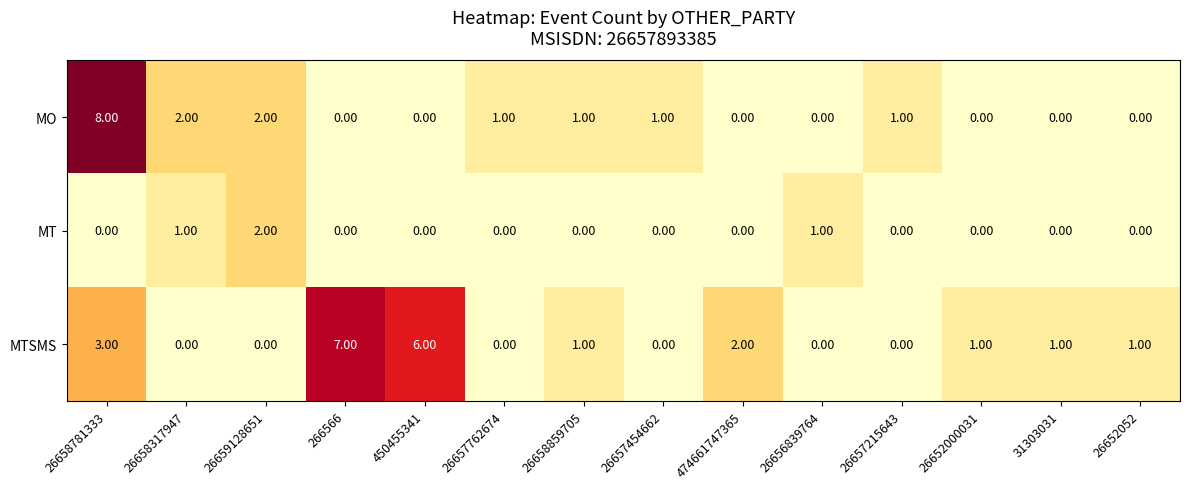

What is the sum of all MO values?

16